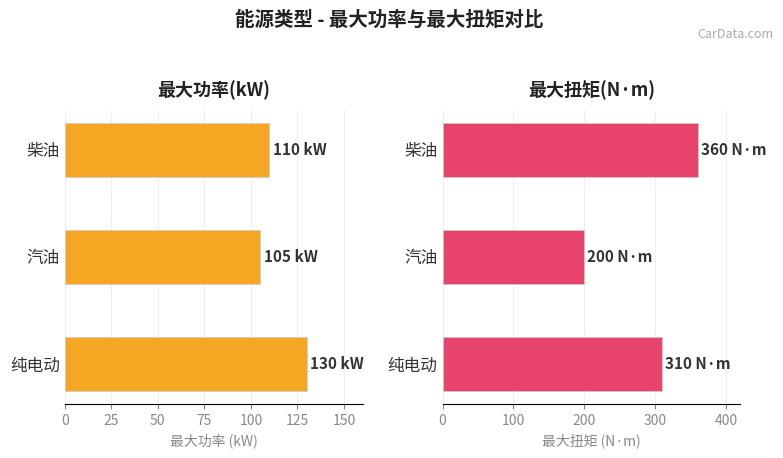

Reading left to right, extract all data points from this chart.

最大功率(kW): 130	105	110
最大扭矩(N·m): 310	200	360